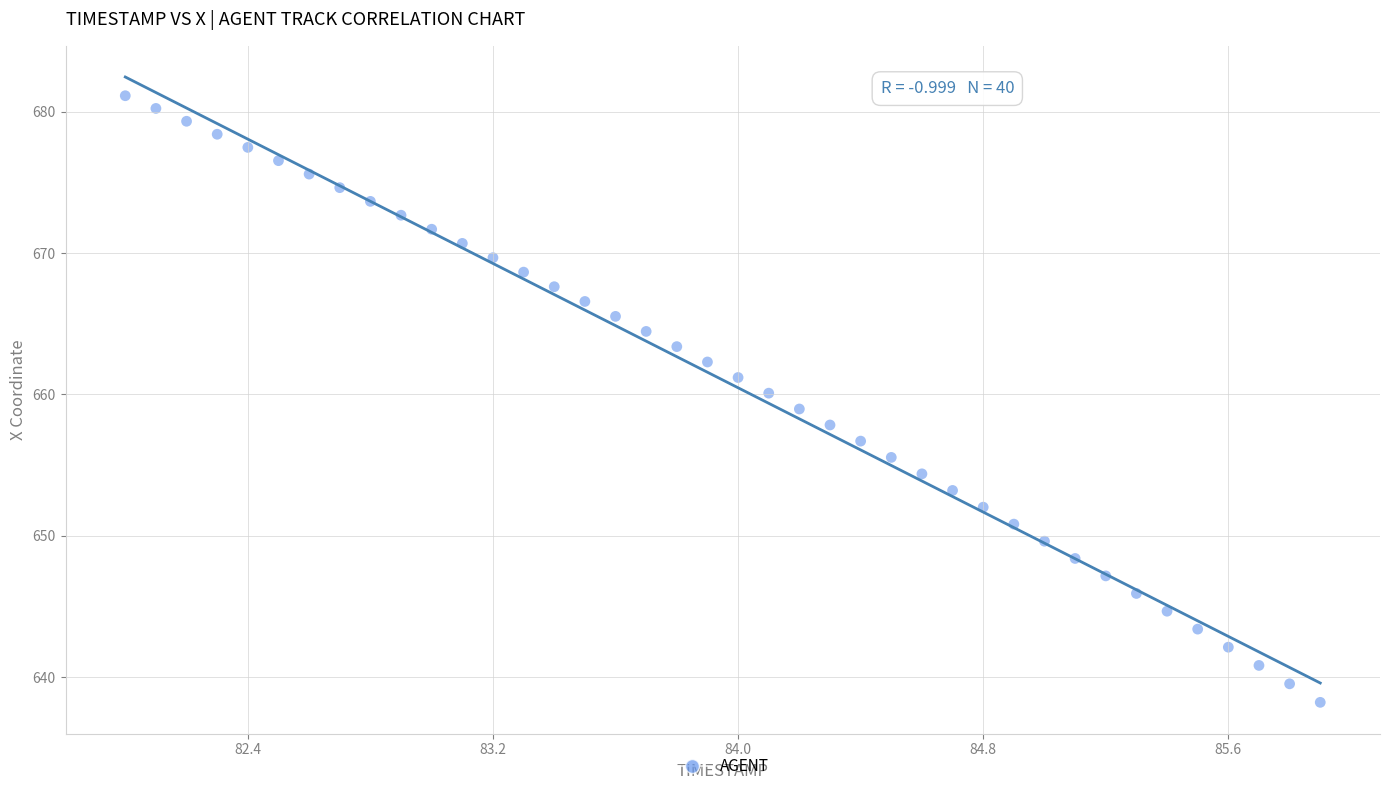

What is the range of Y values (max minus min)?

42.9